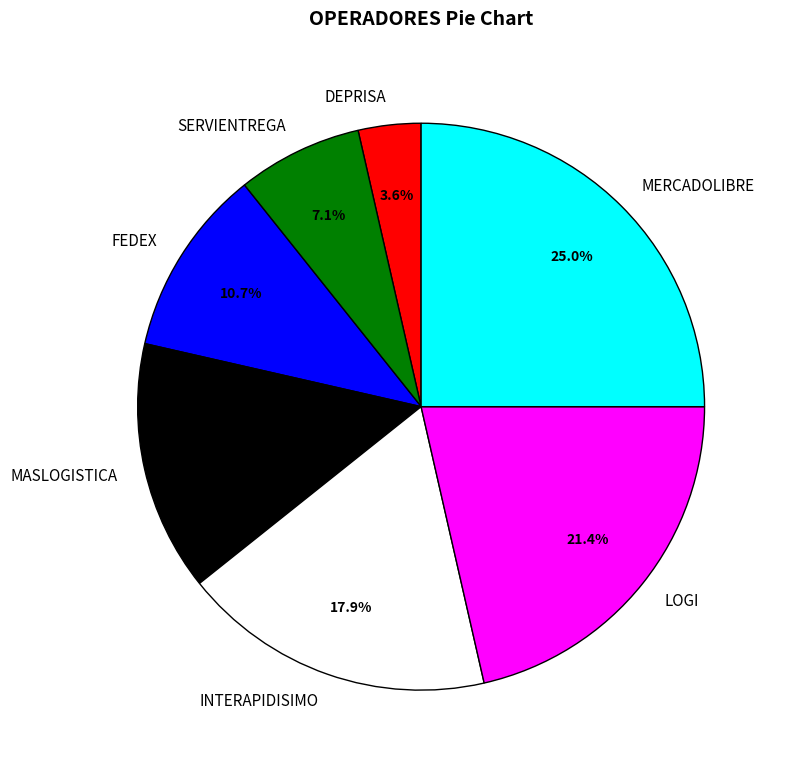

How much of the chart is everything except MERCADOLIBRE?

75.0%